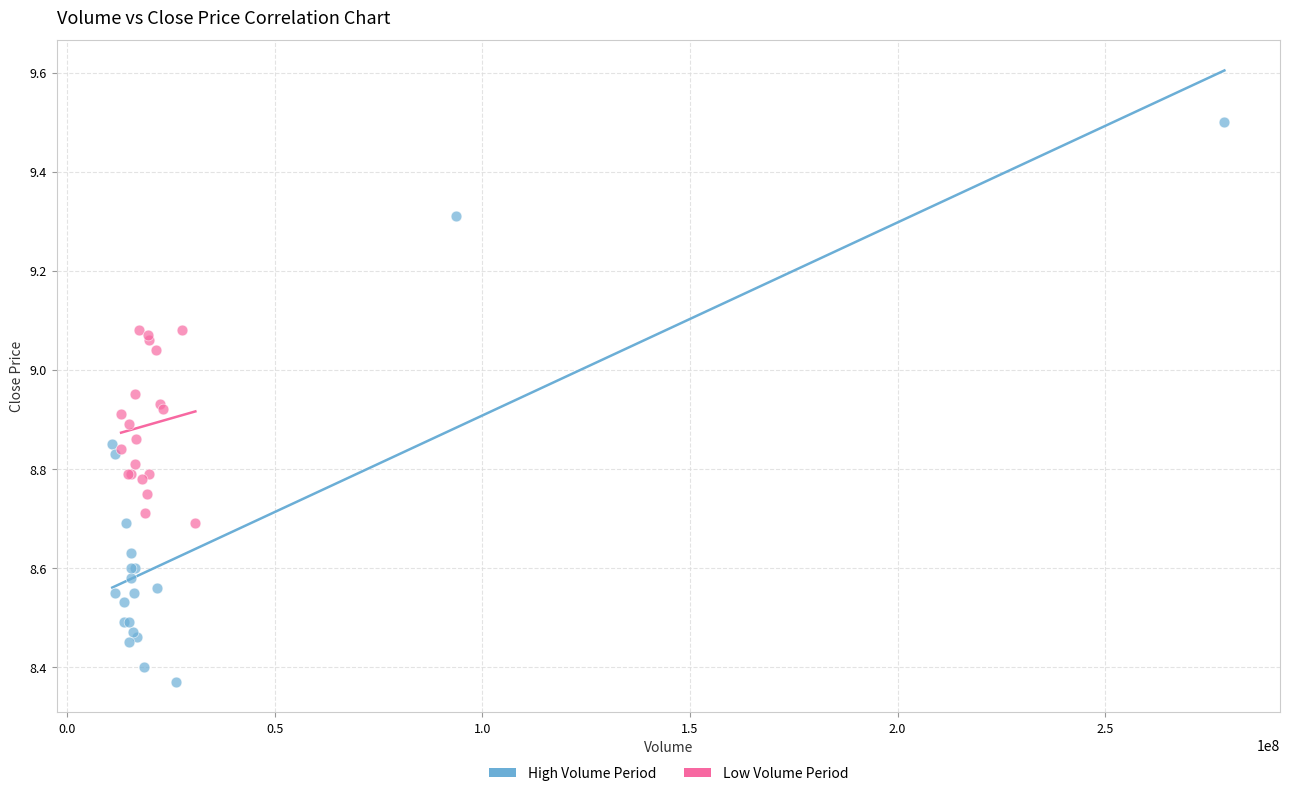

What are all the series names shown in the legend?

High Volume Period, Low Volume Period